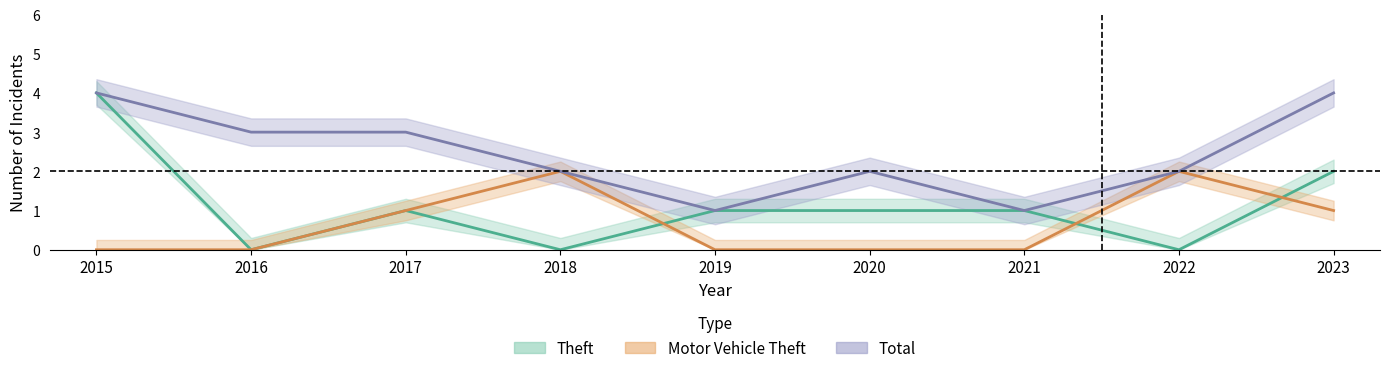

Which series changed the most between 2015 and 2021?

Theft